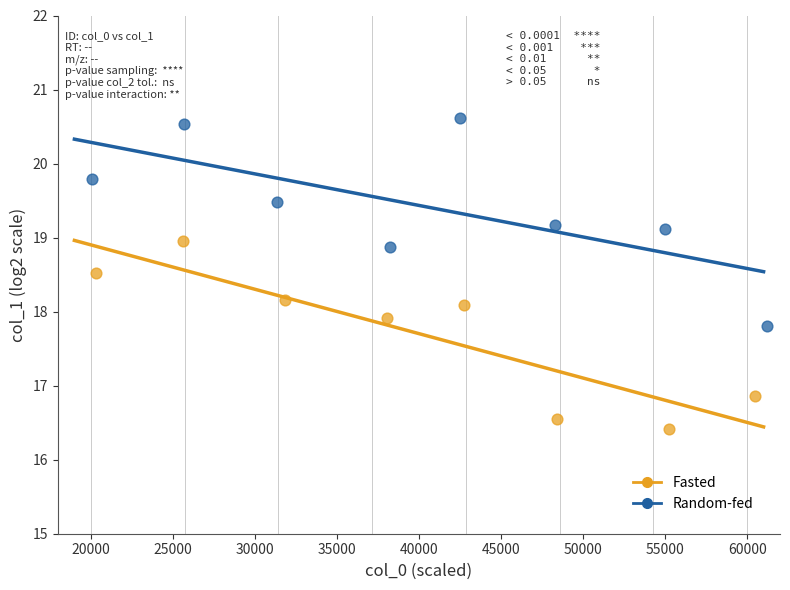

Which series contains the highest Y value?

Random-fed